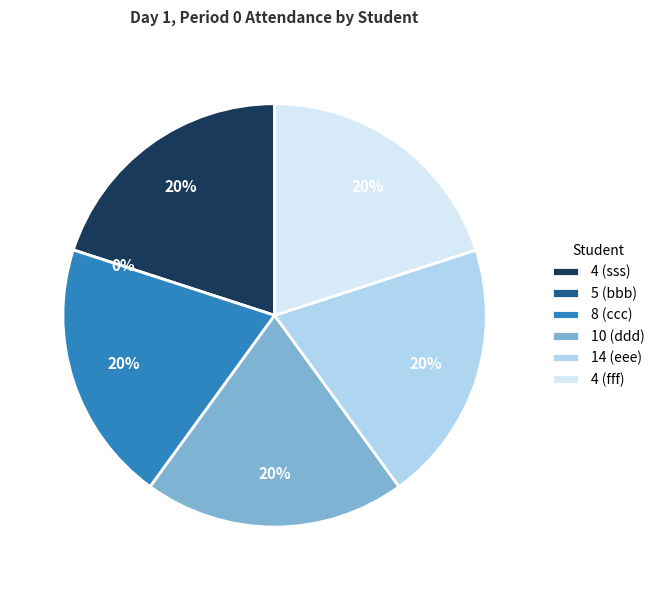

To the nearest percent, what is the difference between the largest and smallest slice percentages?

20%